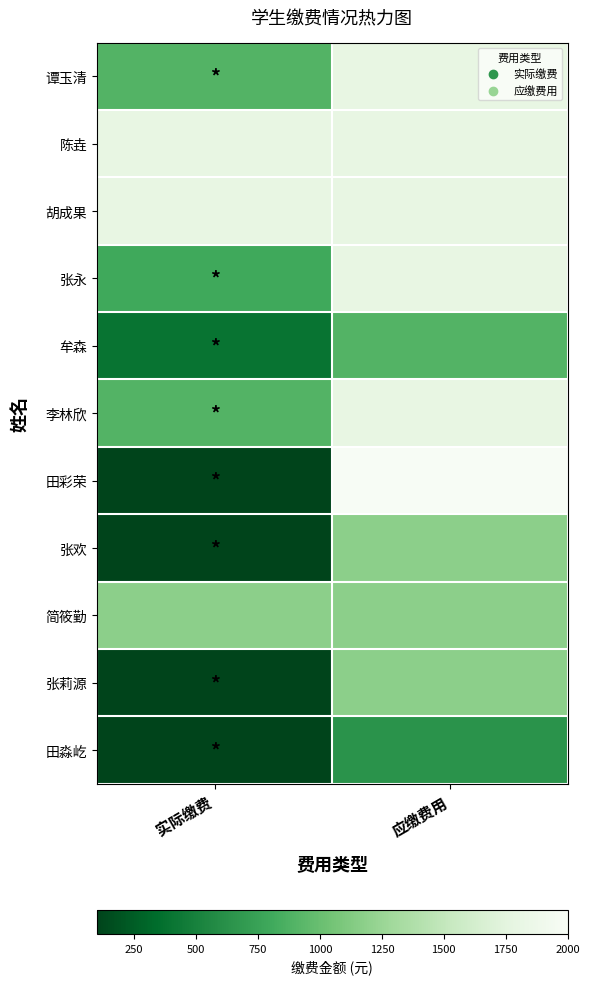

Reading right to left, what are all the values shown in this chart?

谭玉清: 应缴费用=1800	实际缴费=900
陈垚: 应缴费用=1800	实际缴费=1800
胡成果: 应缴费用=1800	实际缴费=1800
张永: 应缴费用=1800	实际缴费=800
牟森: 应缴费用=900	实际缴费=400
李林欣: 应缴费用=1800	实际缴费=900
田彩荣: 应缴费用=2000	实际缴费=100
张欢: 应缴费用=1180	实际缴费=100
简筱勤: 应缴费用=1180	实际缴费=1180
张莉源: 应缴费用=1180	实际缴费=100
田淼屹: 应缴费用=640	实际缴费=100